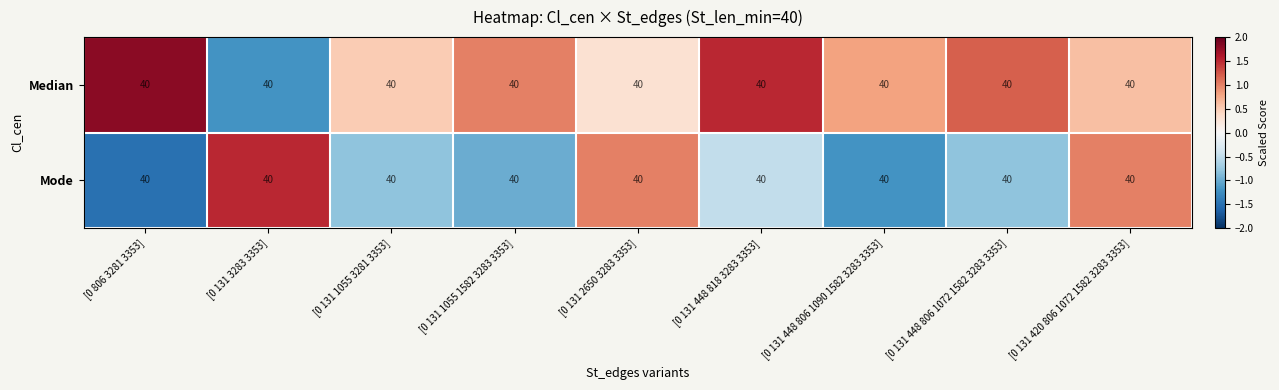

At which label does Median first exceed 0?

[0 806 3281 3353]